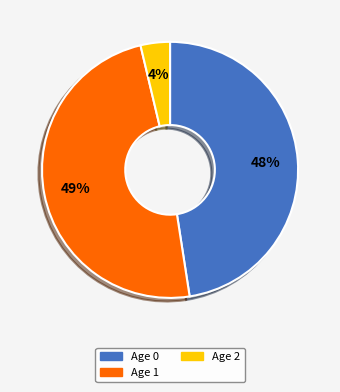

Combined, do Age 1 and Age 0 account for over 50%?

Yes